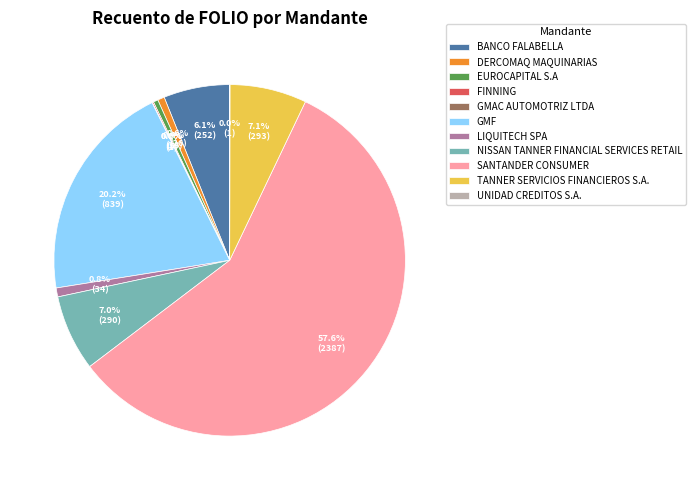

Which category has the biggest portion of the pie?

SANTANDER CONSUMER